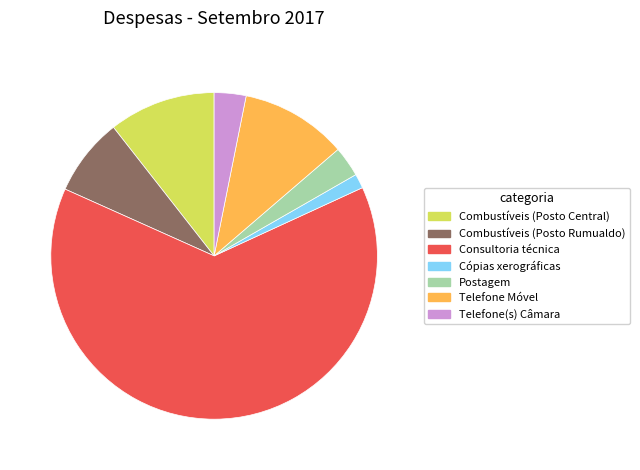

How many segments does this pie chart have?

7